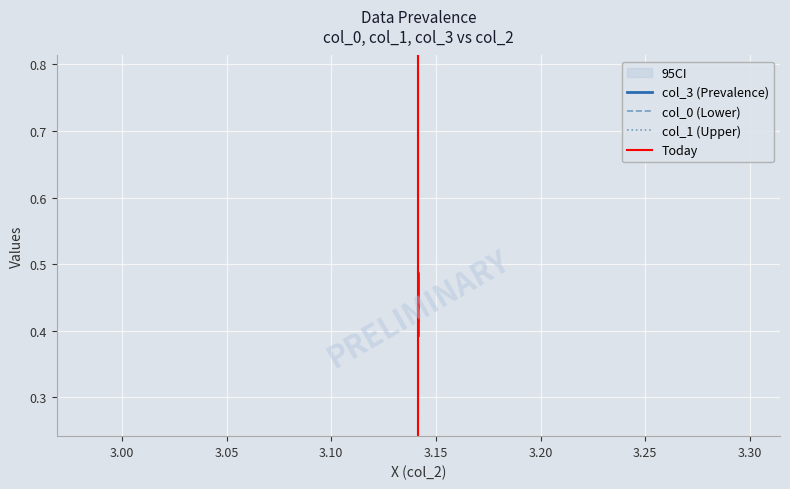

Reading left to right, transcribe all the data shown in this chart.

col_0: 0.3	0.4	0.3
col_1: 0.7	0.8	0.7
col_3: 0.4	0.5	0.4